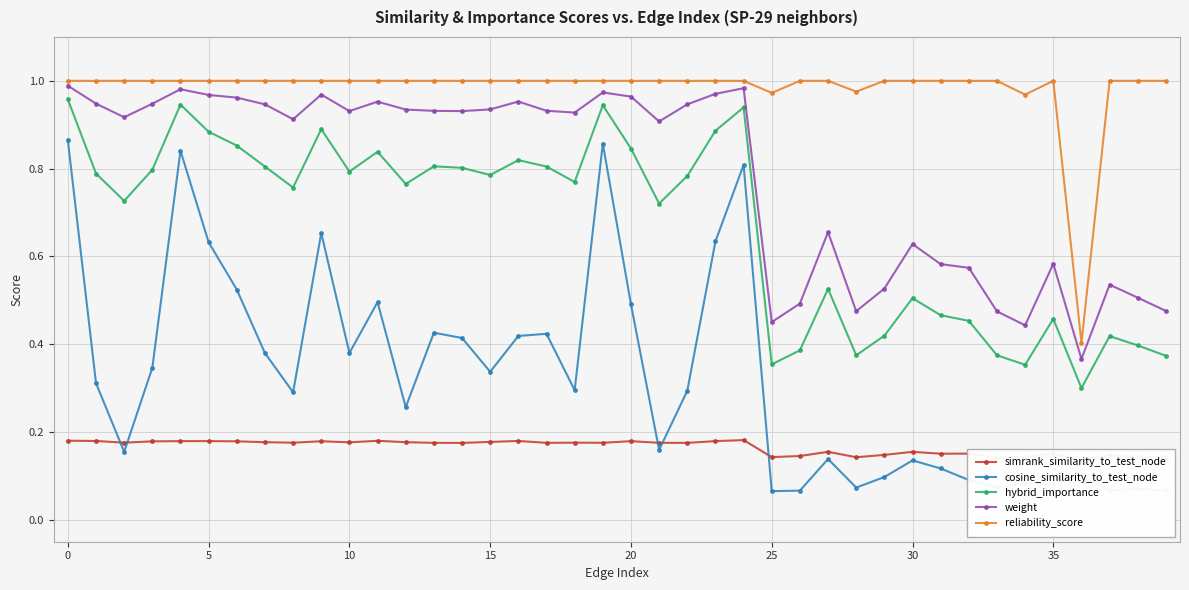

True or false: reliability_score and hybrid_importance intersect in this chart.

False